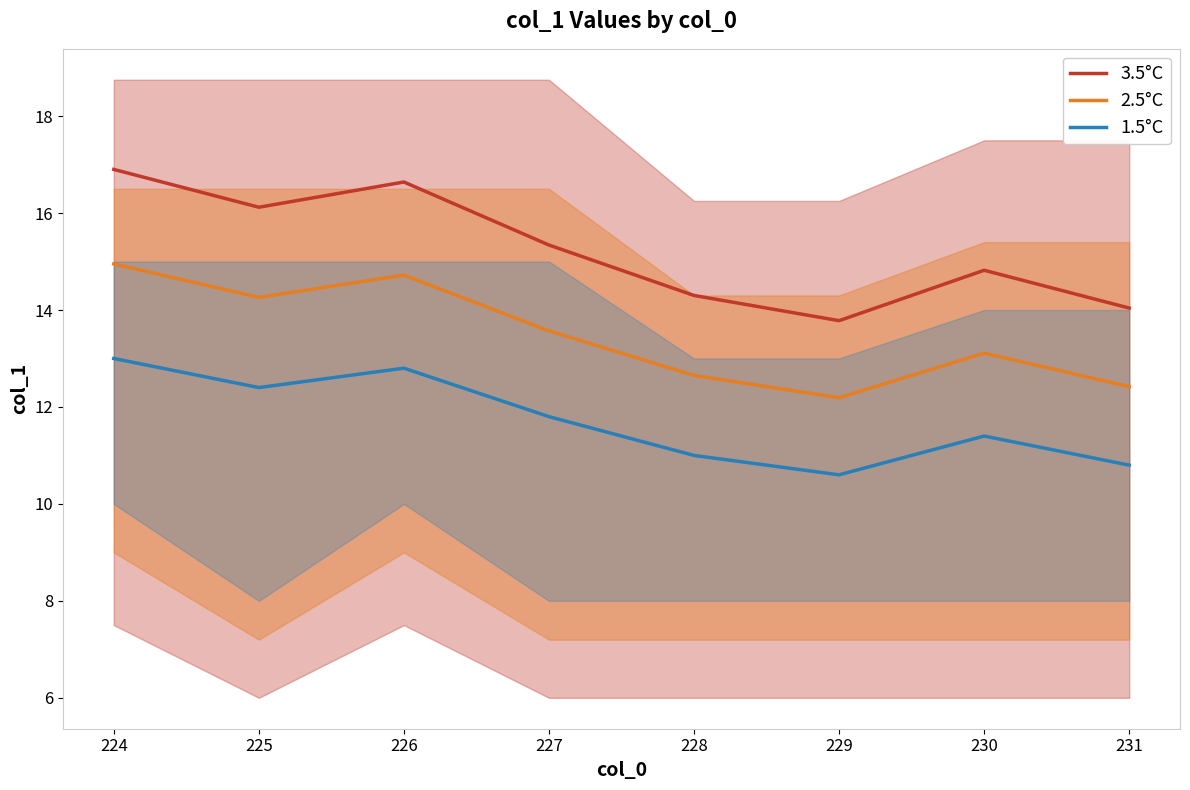

True or false: 1.5°C and 2.5°C cross at least once.

False